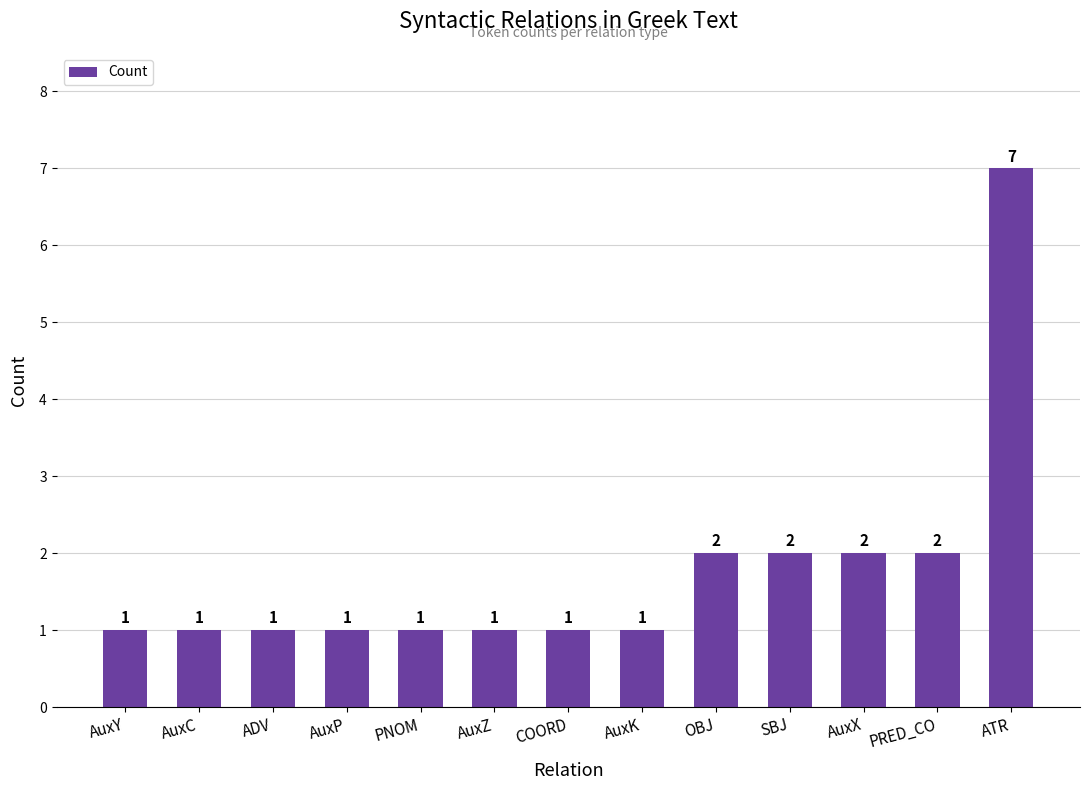

What value does the data have at AuxP?

1